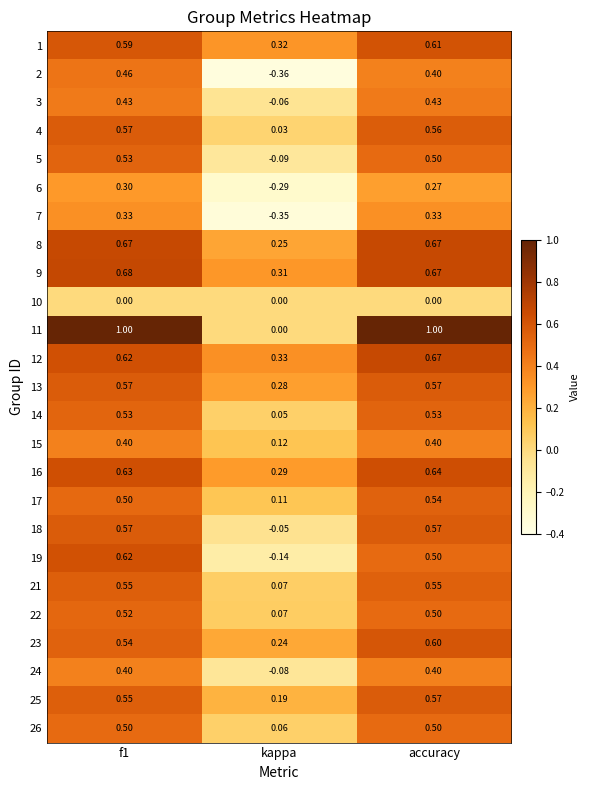

At which label does 15 reach its minimum?

kappa